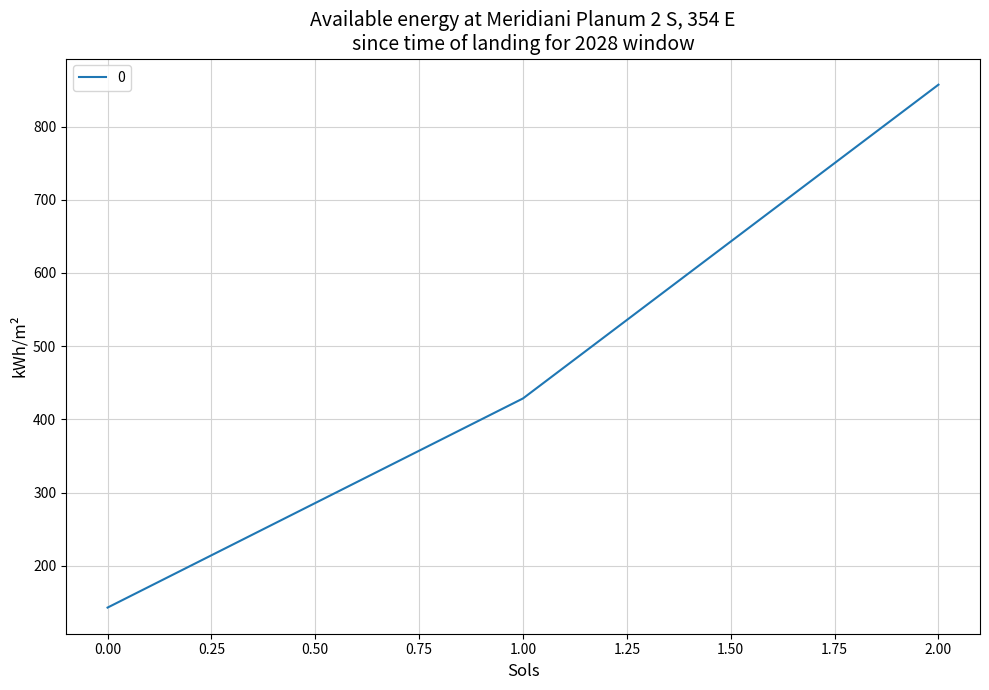

Is it true that the value at 0.00 is 33.5?

False